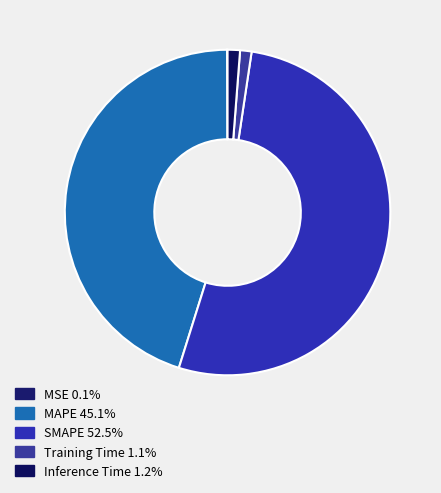

Which has a higher value, MSE or MAPE?

MAPE